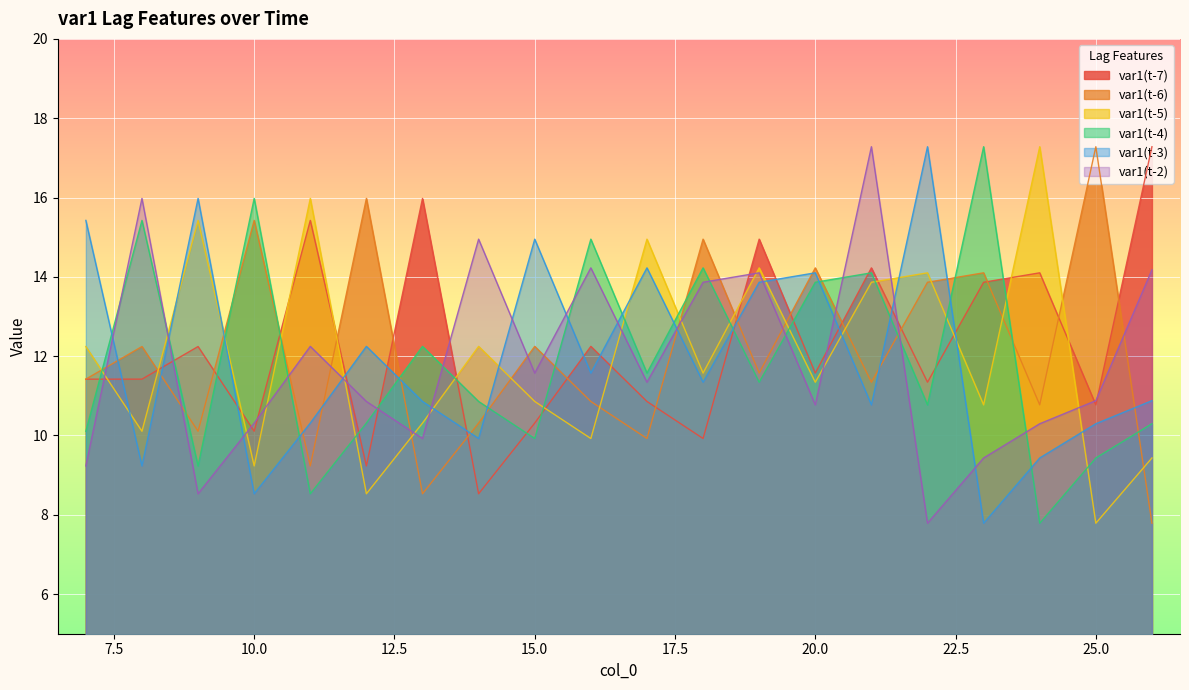

Which series has the widest spread of values?

var1(t-6)